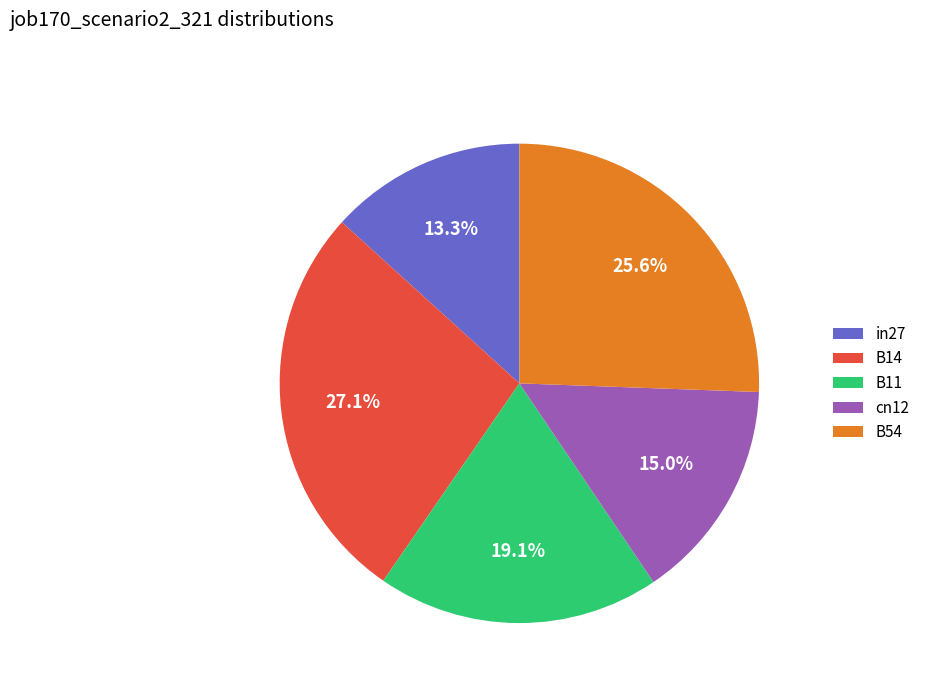

Does B54 represent more than half of the total?

No